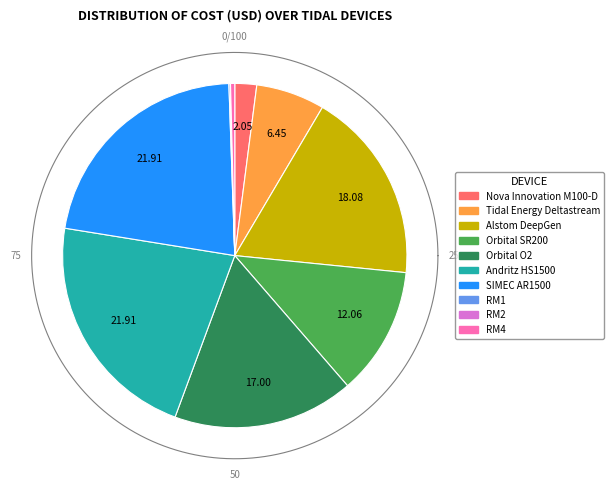

Which has a higher value, RM4 or Orbital O2?

Orbital O2